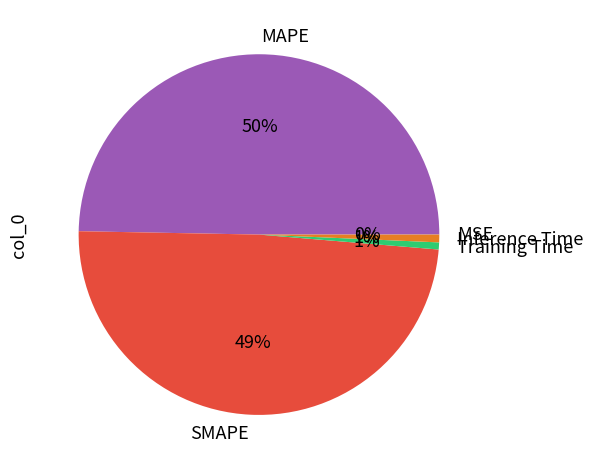

True or false: MAPE accounts for 50% of the total.

True